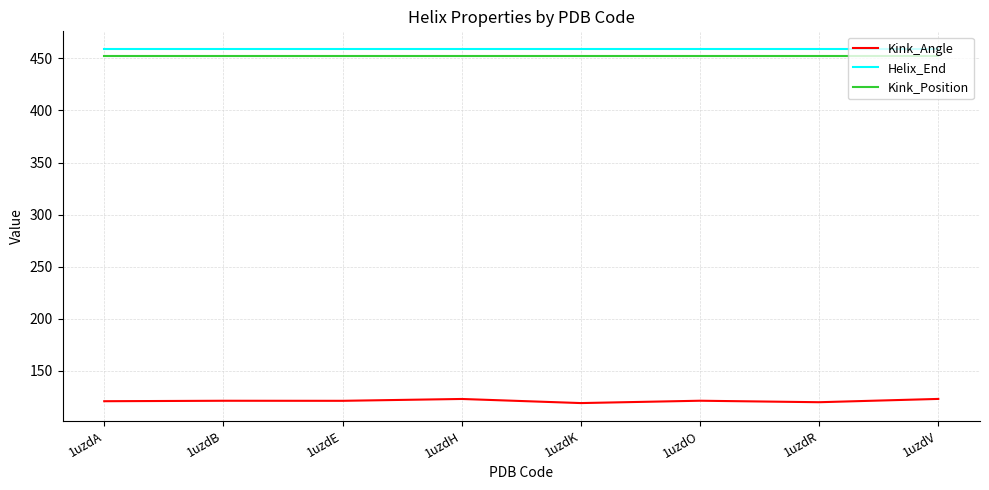

What is the highest value of the Kink_Angle series?

122.9